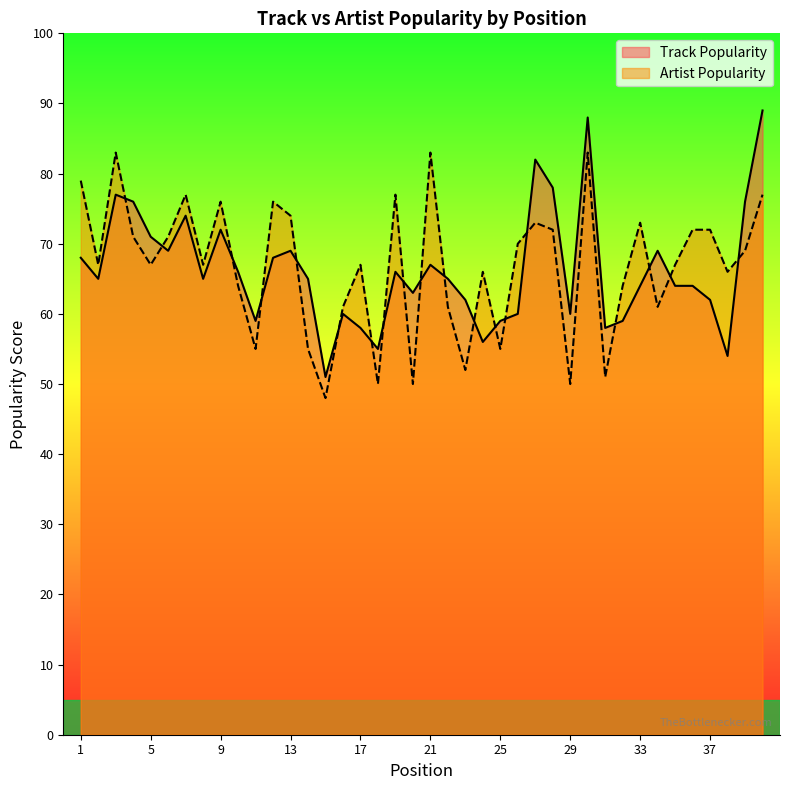

How many values in the Artist Popularity series exceed 67?

19